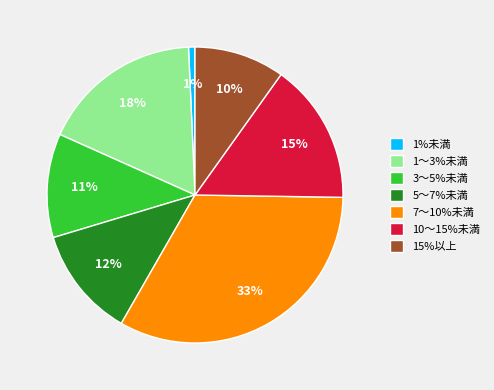

Which category has the biggest portion of the pie?

7～10%未満